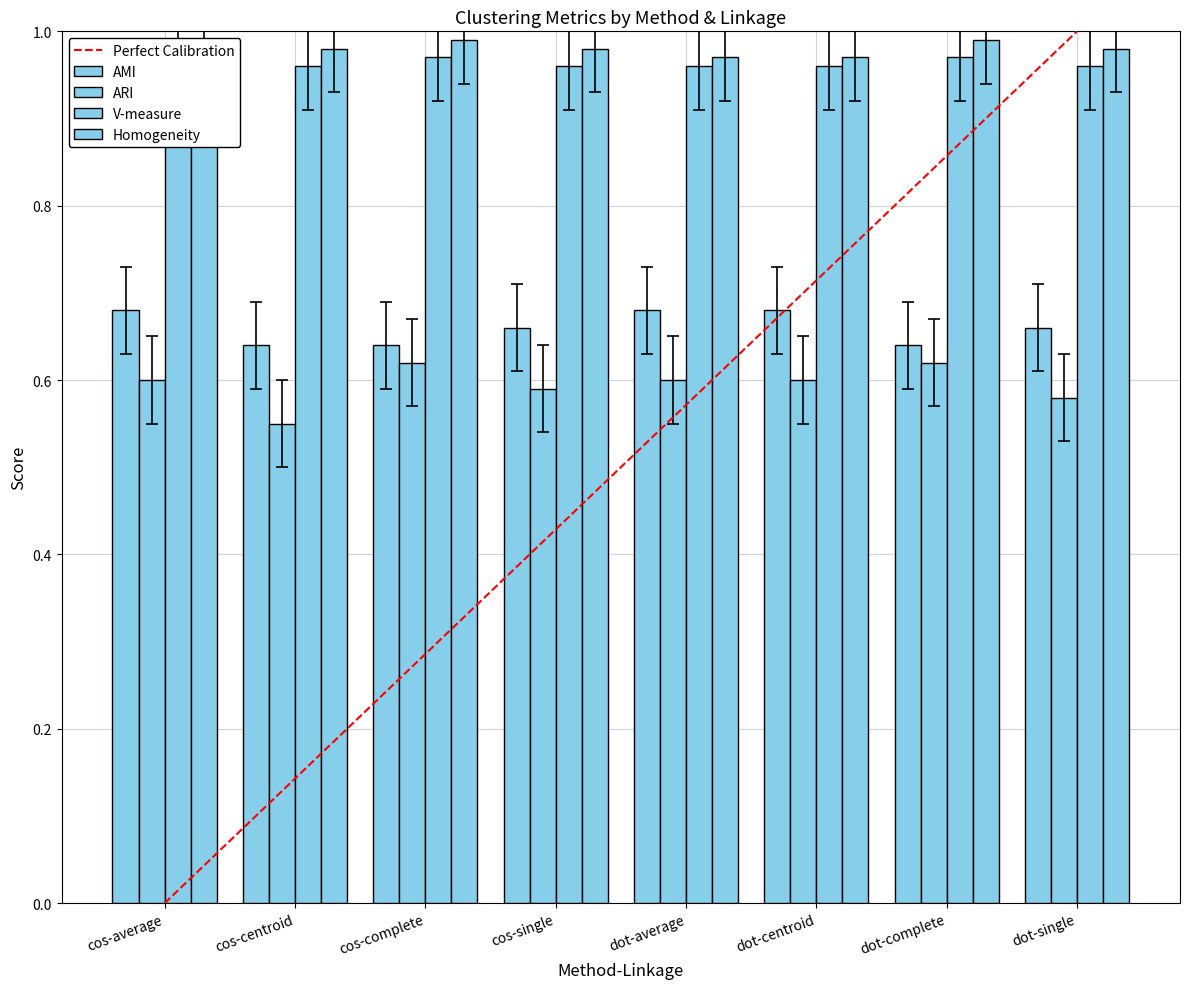

How many bars are there in total?

32